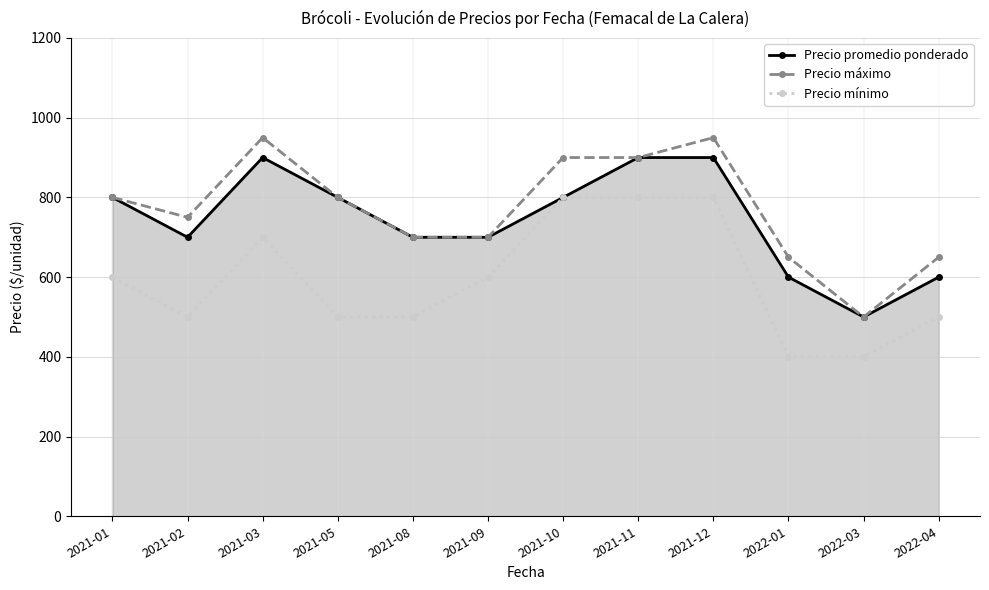

What is the greatest value displayed?

950